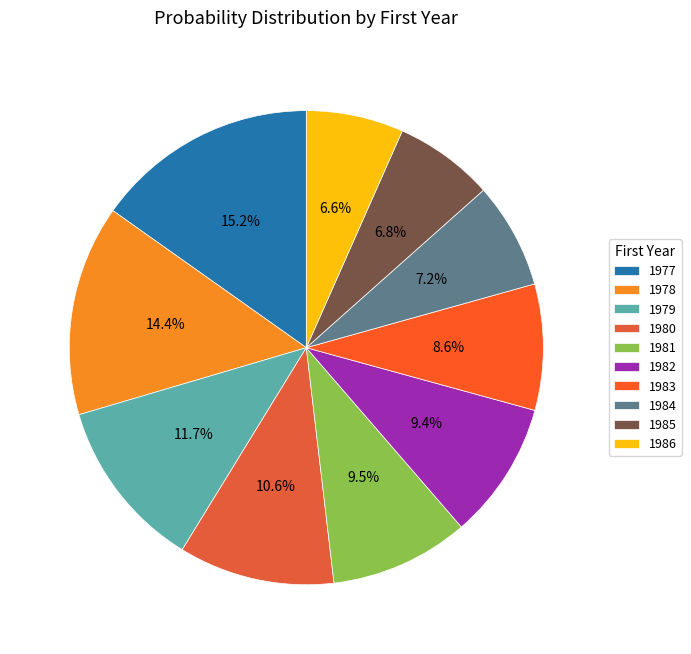

Which category has the biggest portion of the pie?

1977